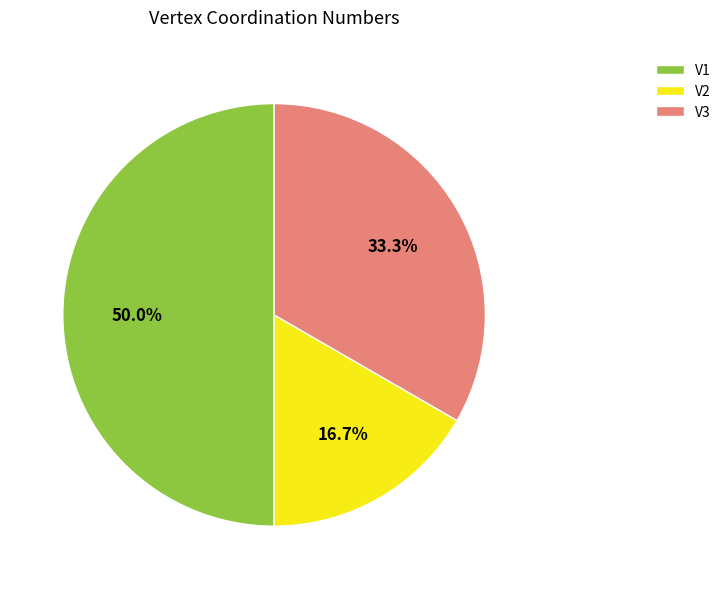

To the nearest percent, what is the combined percentage of V2 and V1?

67%